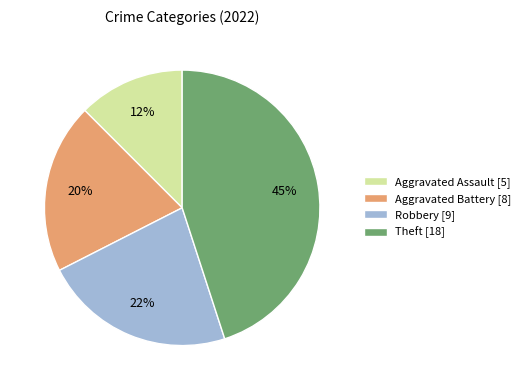

What is the smallest slice in the pie chart?

Aggravated Assault